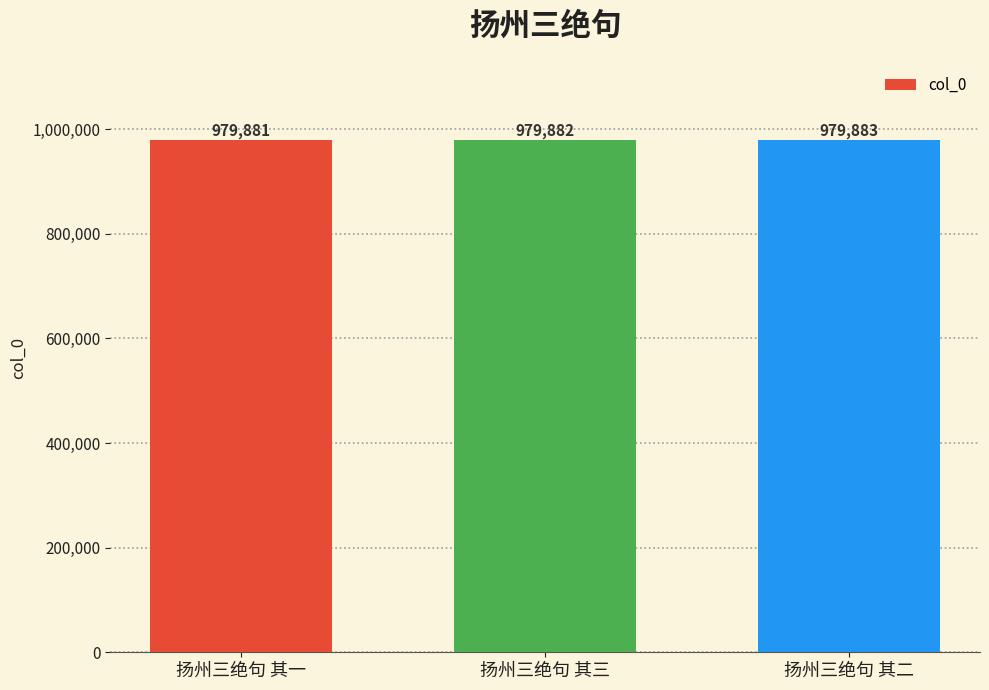

What is the average value?

979882